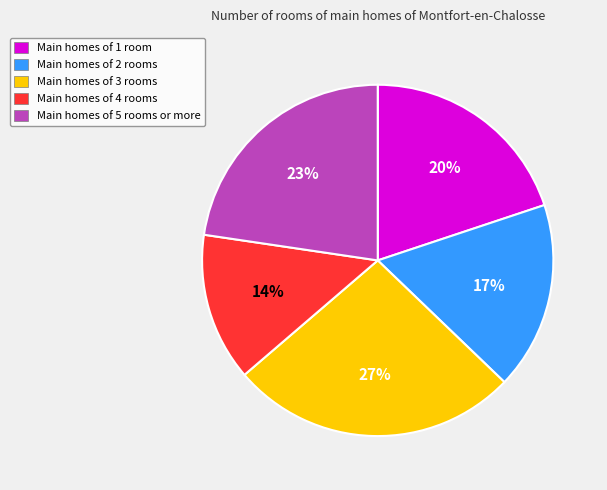

Between Main homes of 3 rooms and Main homes of 4 rooms, which is larger?

Main homes of 3 rooms